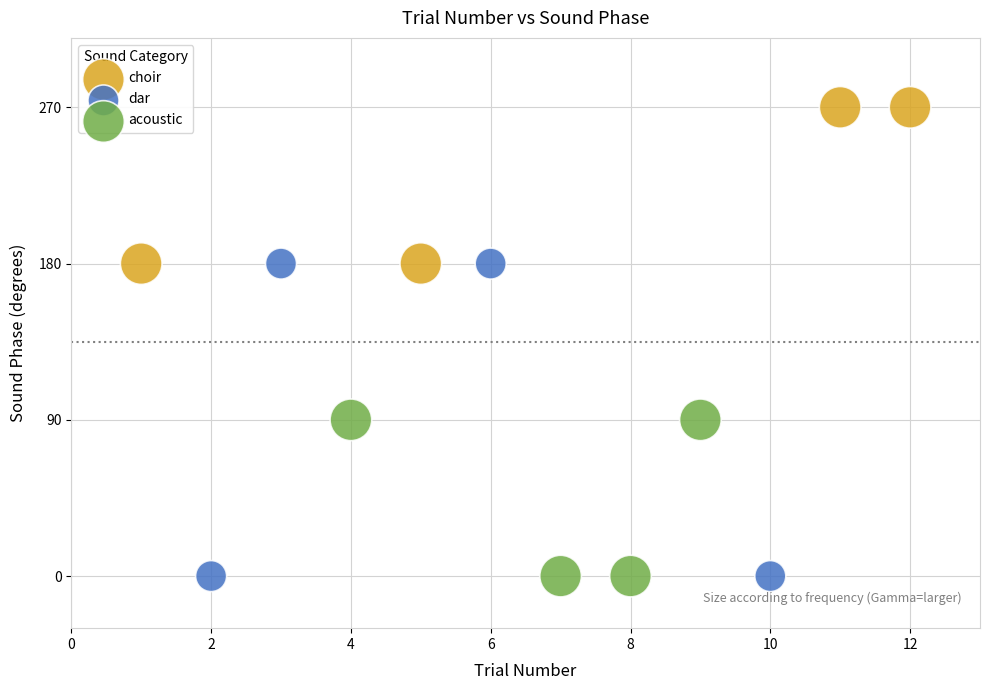

Which series has the largest Y range (max minus min)?

dar